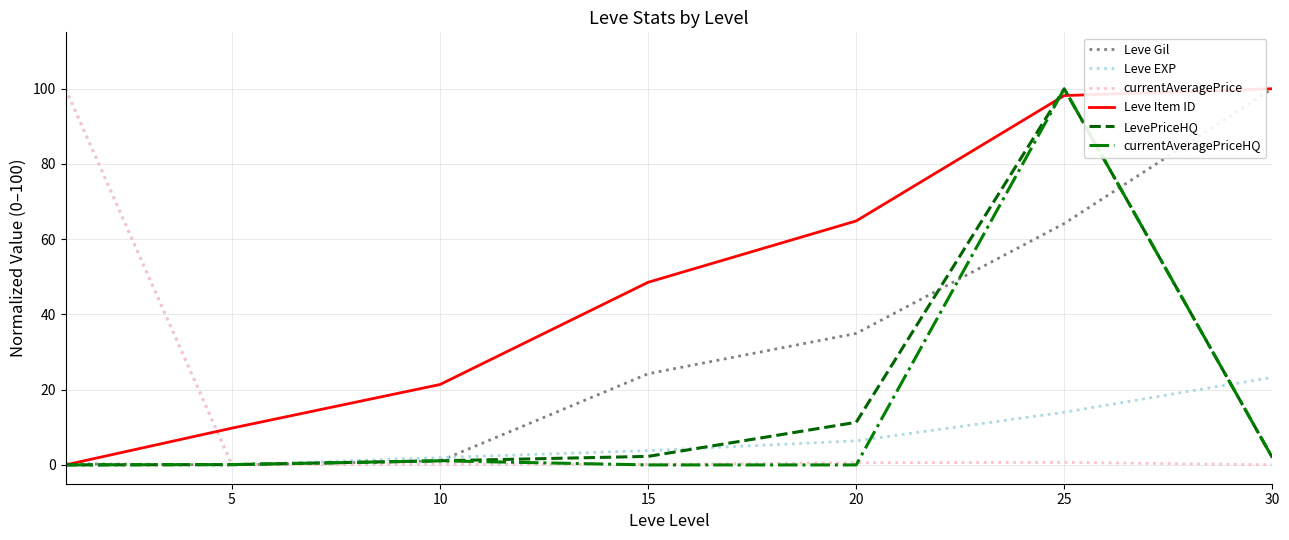

Which series has the largest total across all categories?

Leve Item ID